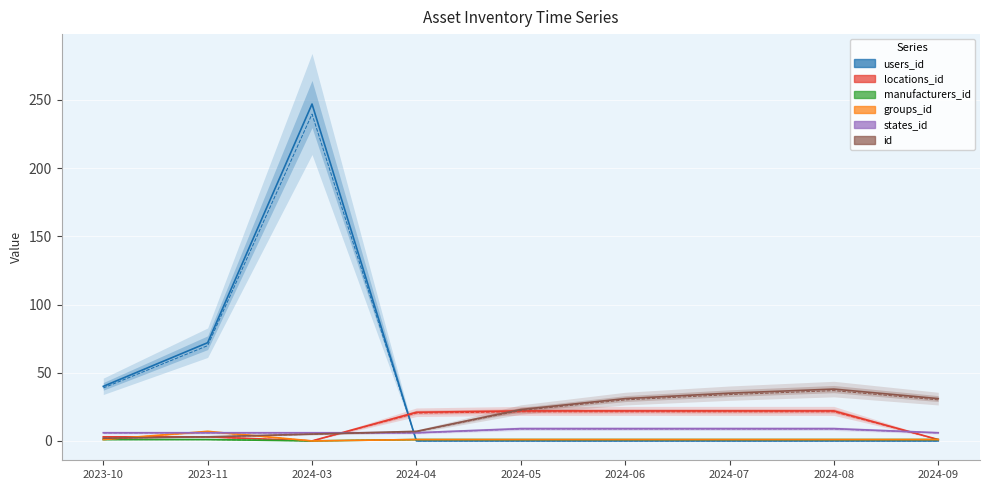

In manufacturers_id, how many points are lower than both neighbors (excluding endpoints)?

1